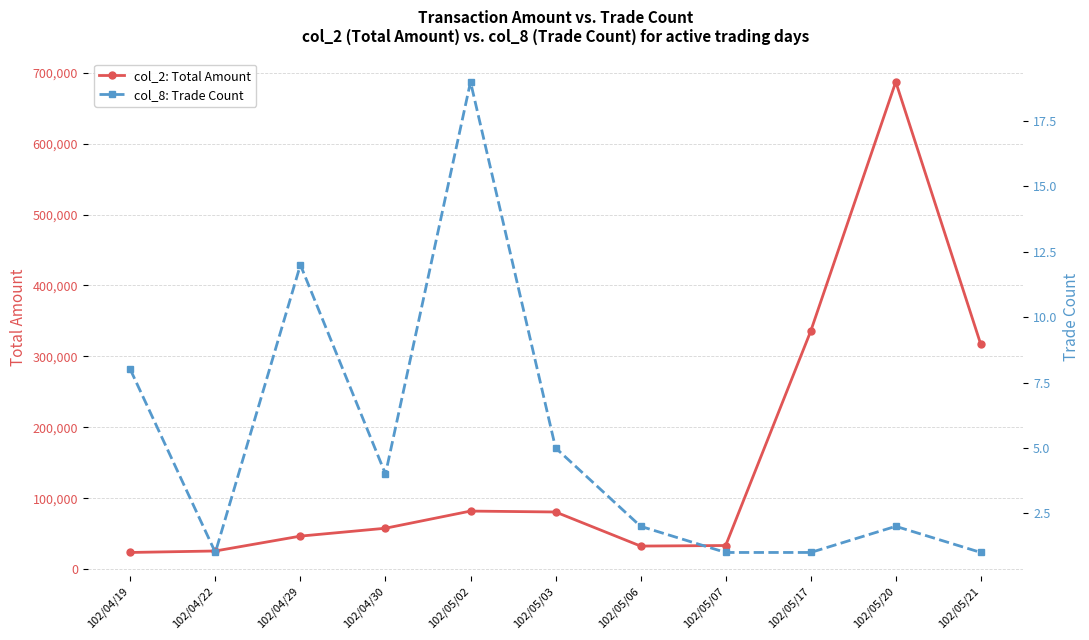

What are all the series names shown in the legend?

col_2: Total Amount, col_8: Trade Count